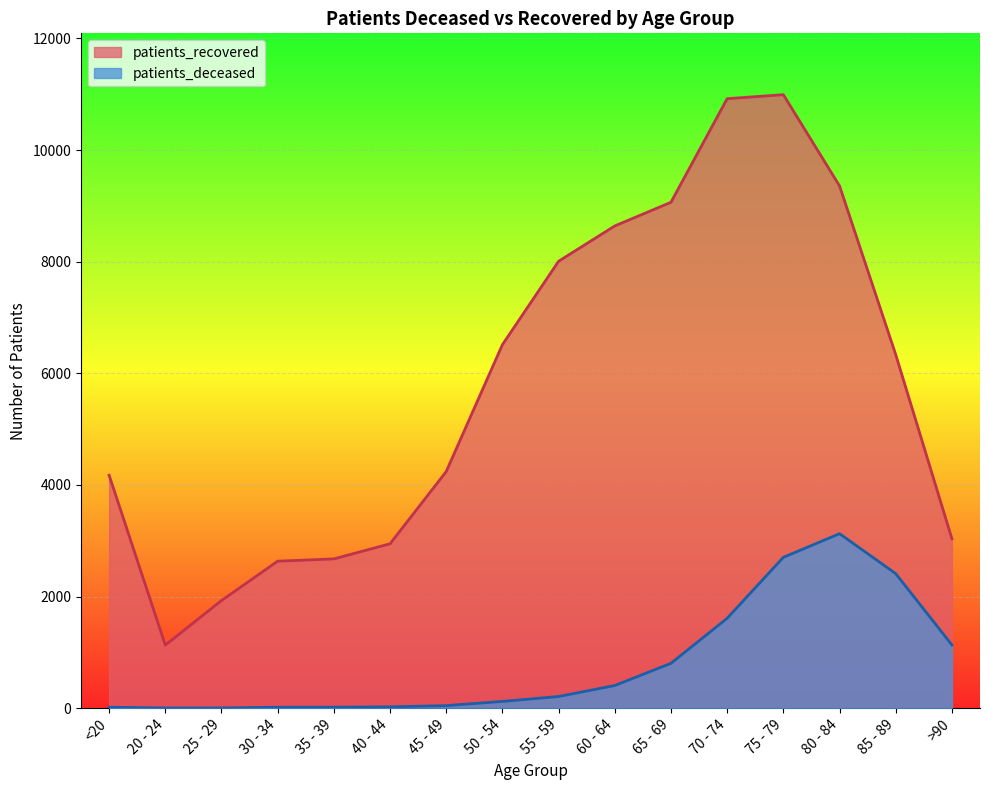

What is the spread (max minus min) of values at 60 - 64?

8236